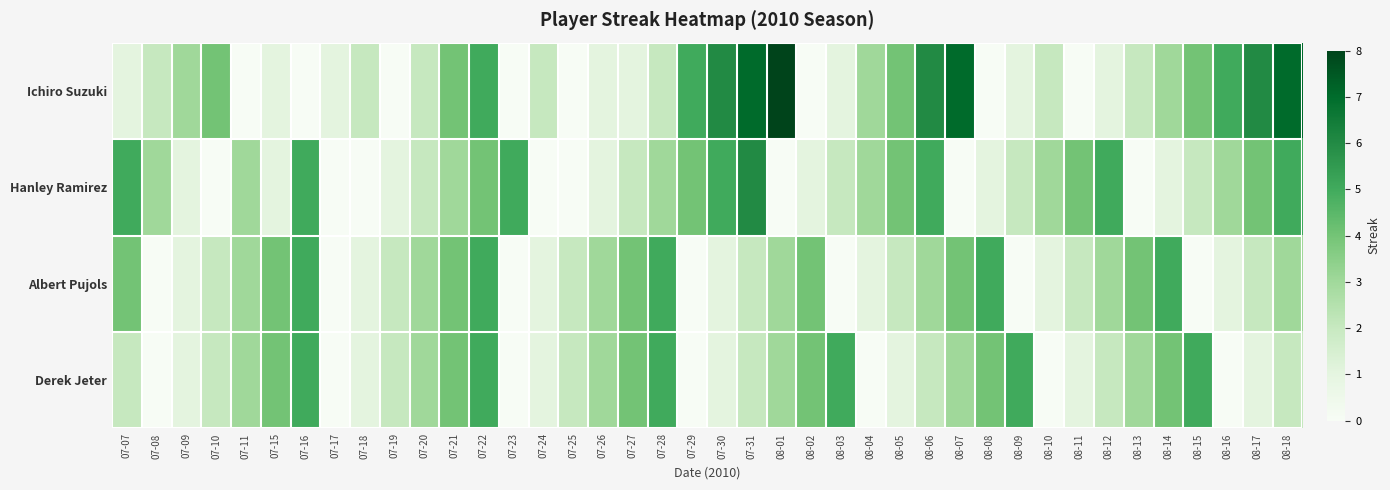

Which category has the highest value across all series?

08-01